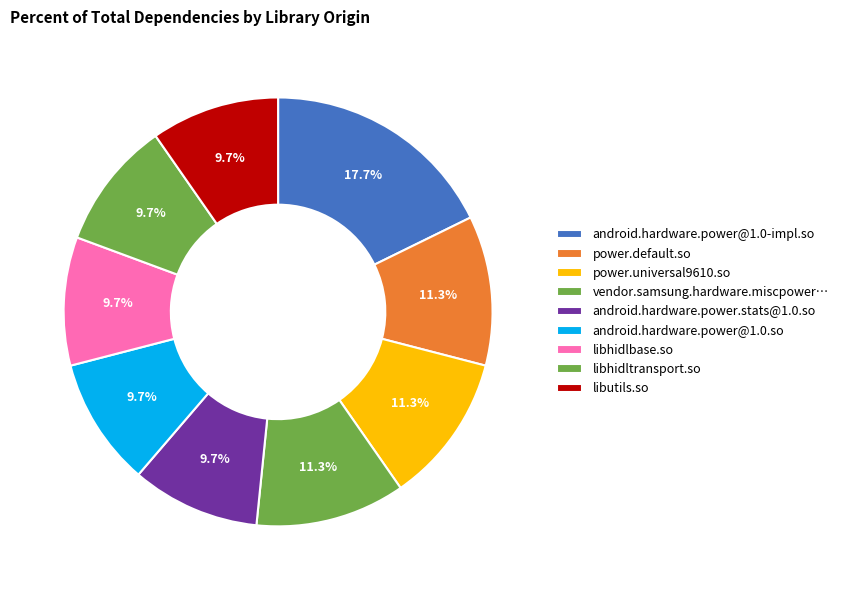

How many slices are in this pie chart?

9